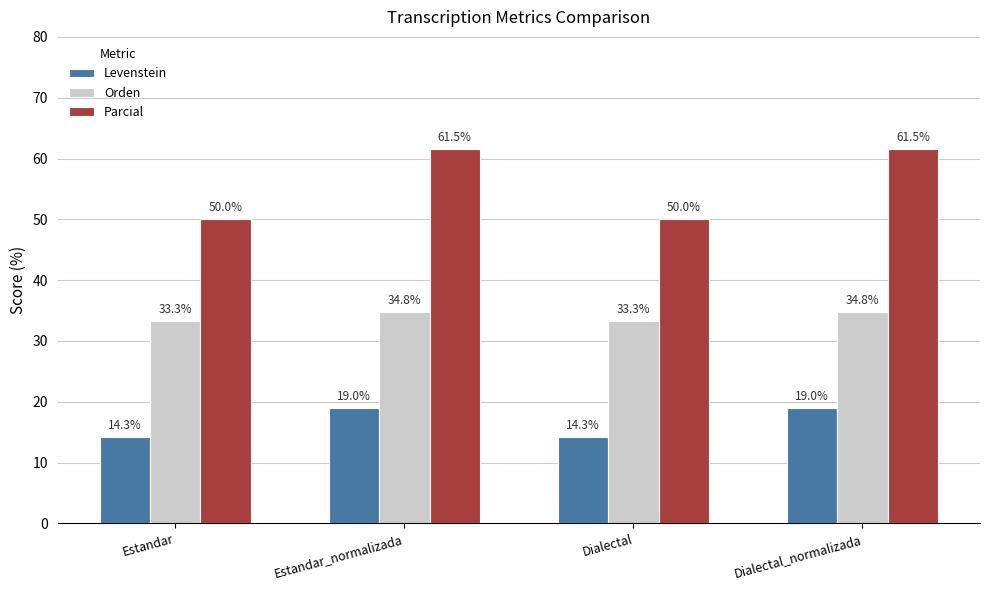

How many values in the Parcial series are below 61?

2